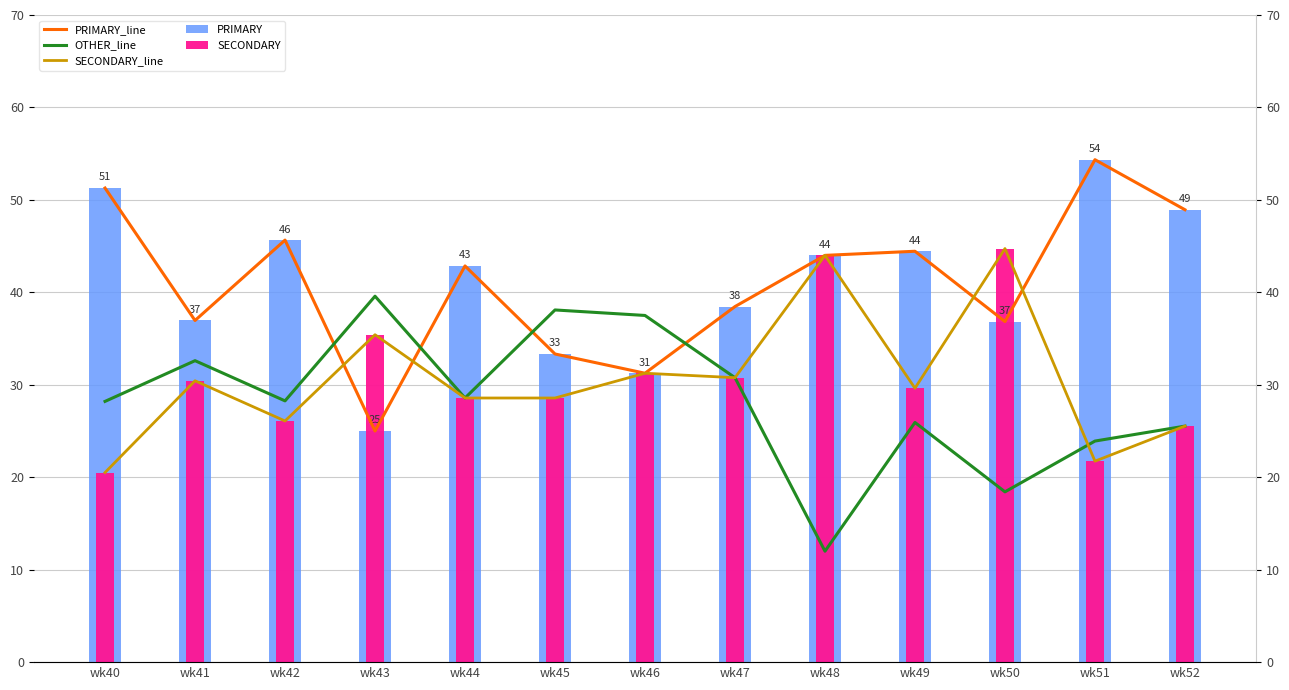

Which category has the lowest value in the PRIMARY_line series?

wk43